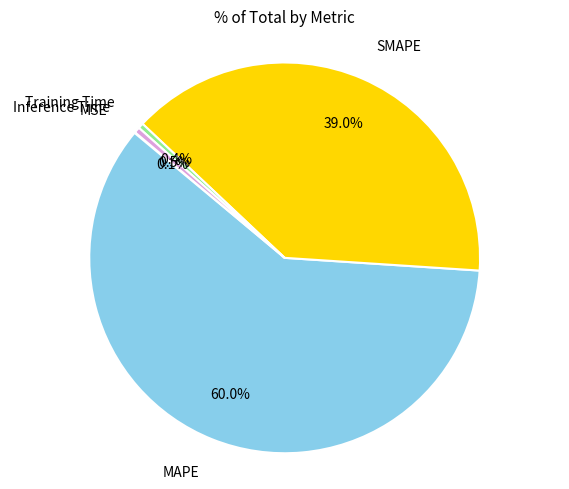

Is there a majority slice in this chart?

Yes